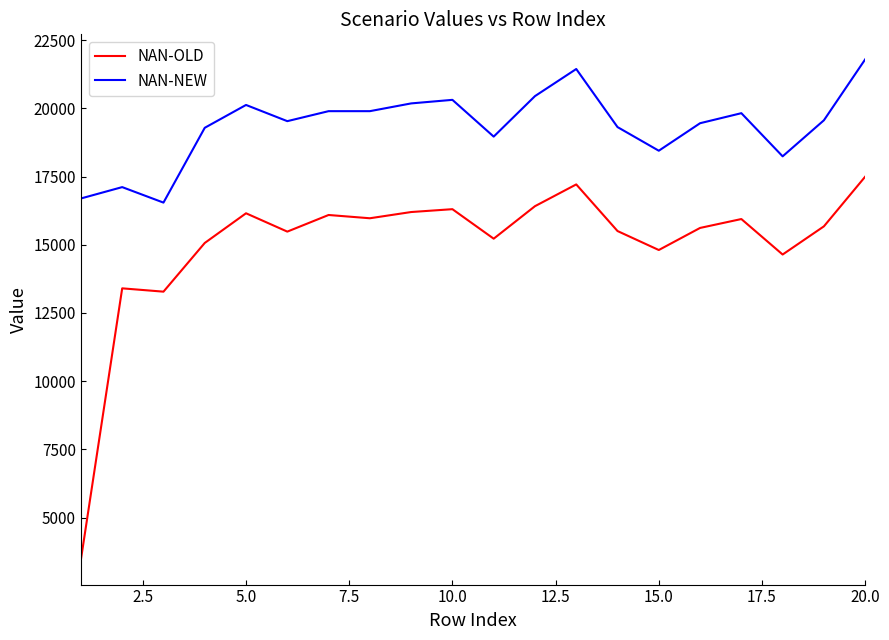

What is the difference between the maximum and minimum values in the NAN-NEW series?

5250.5